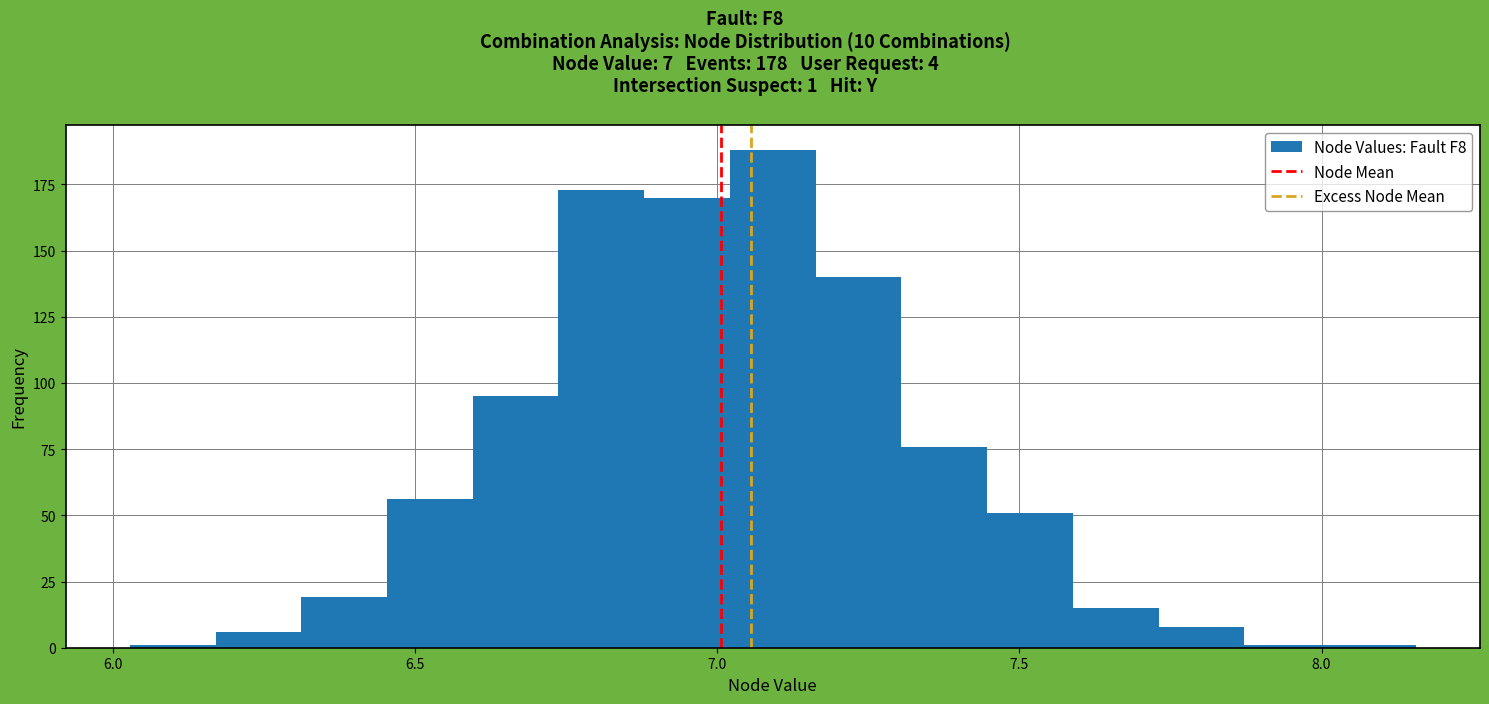

Around what value on the x-axis is the tallest bar? Give the approximate position of its centre, as read against the axis.

7.10